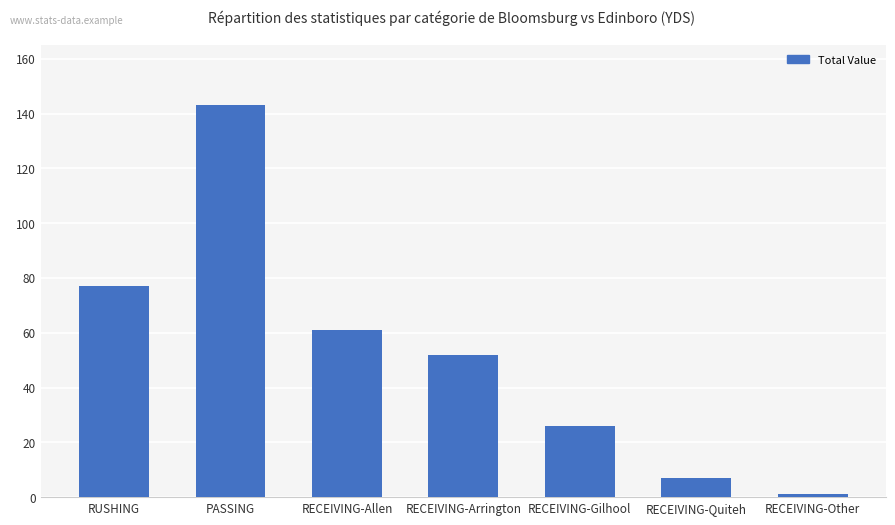

How many bars are there in total?

7